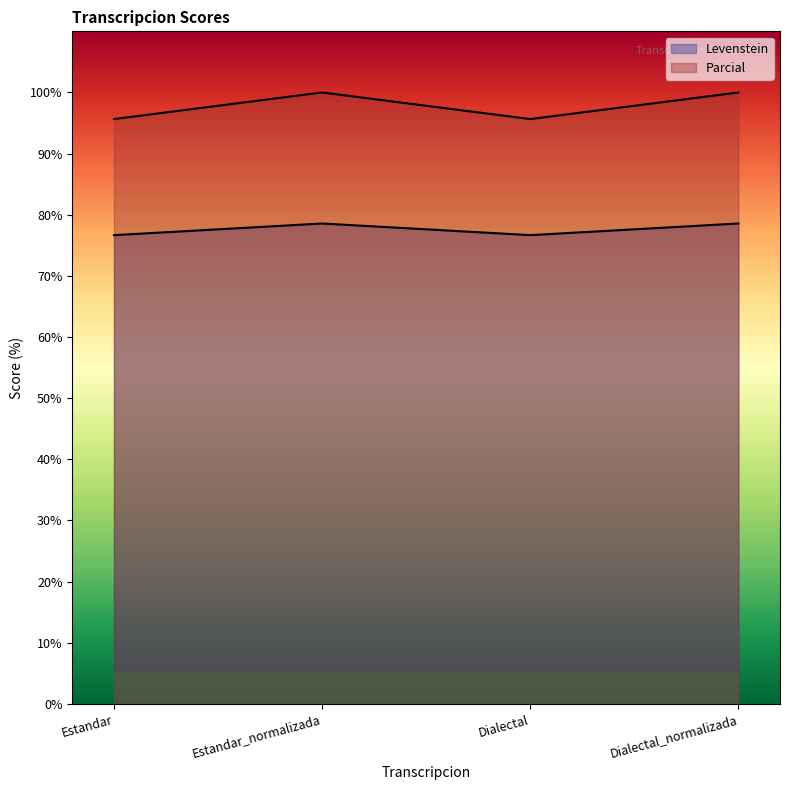

Which series changed the most between Estandar_normalizada and Dialectal?

Parcial